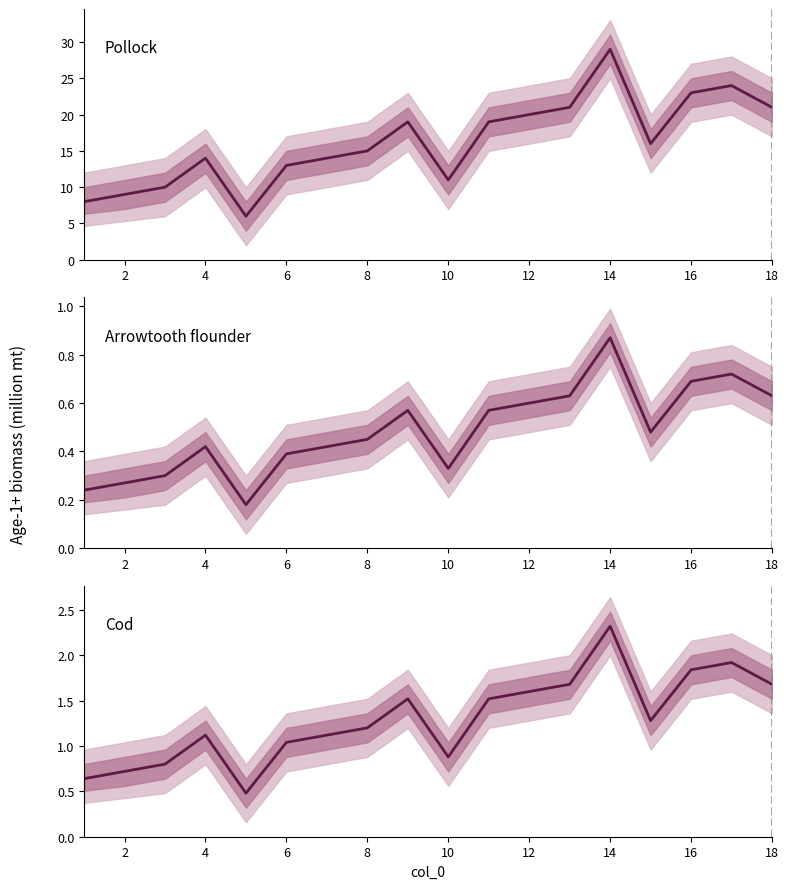

How many lines are shown in the chart?

3